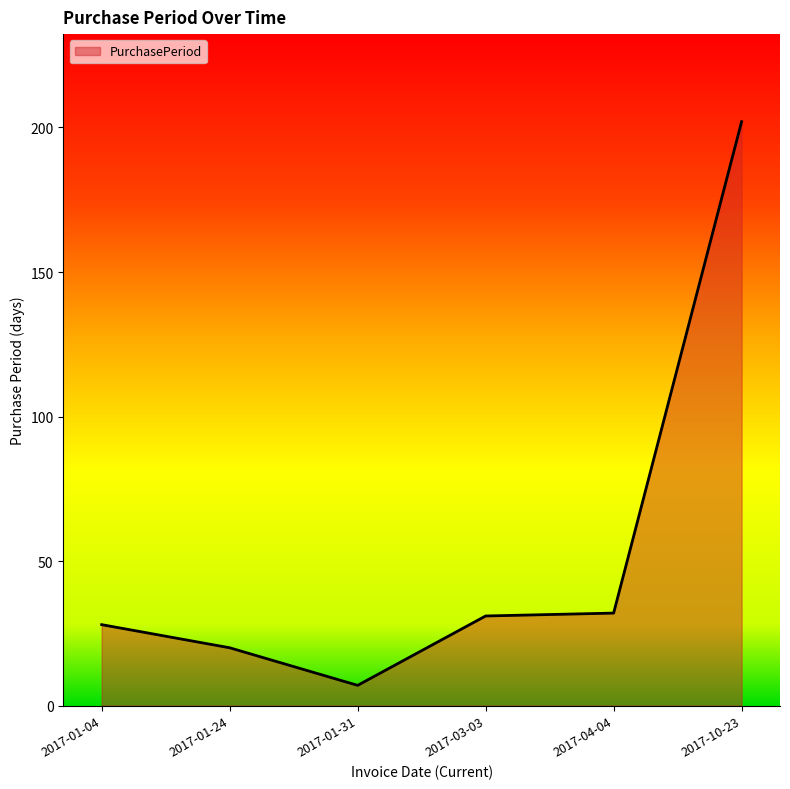

What is the difference between the maximum and second lowest values?

182